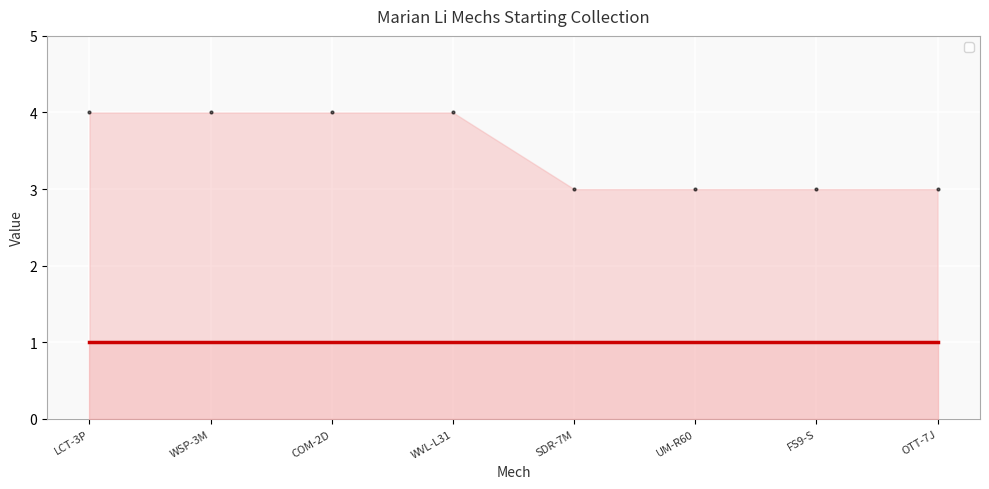

How many values are below 4?

4